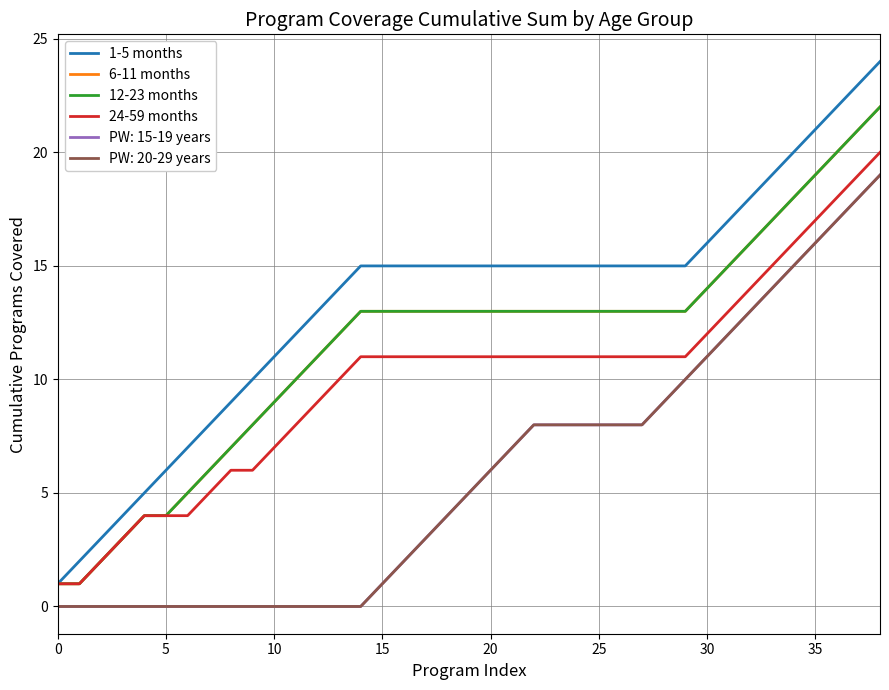

Does the chart have visible grid lines?

Yes